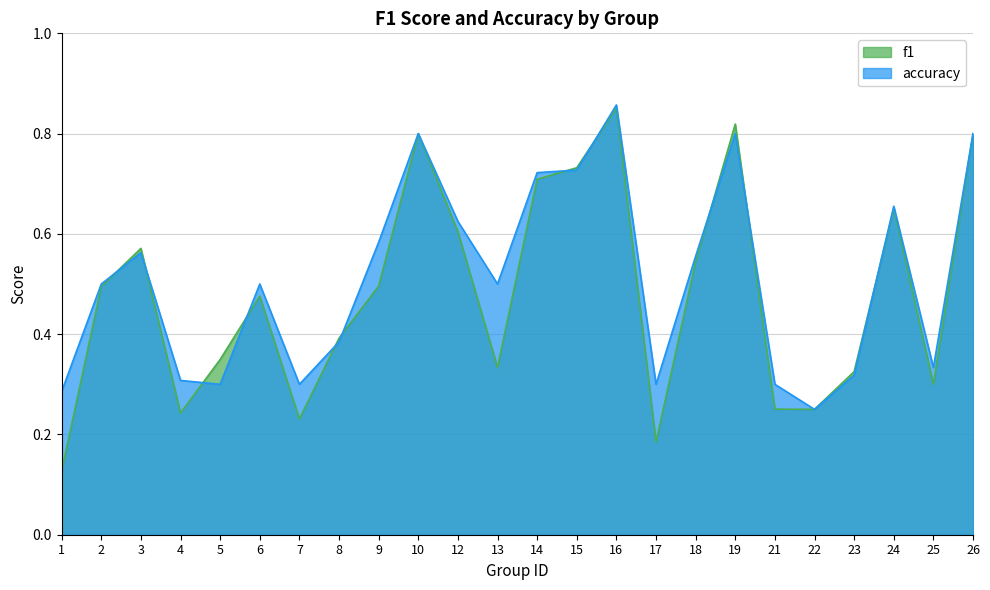

At which label does accuracy reach its peak?

16